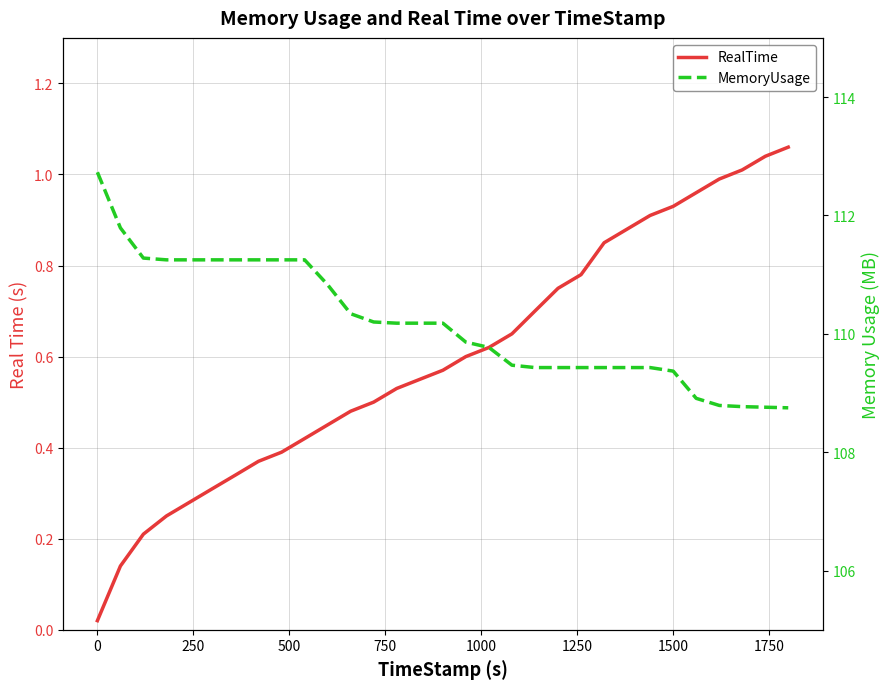

What is the difference between the maximum and minimum values in the RealTime series?

1.0